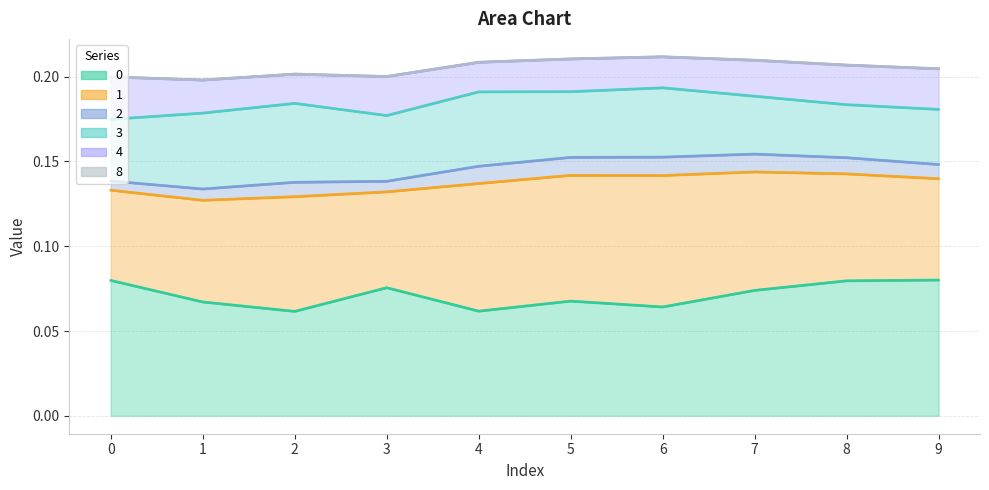

What is the approximate value of 0 at 2?

0.1